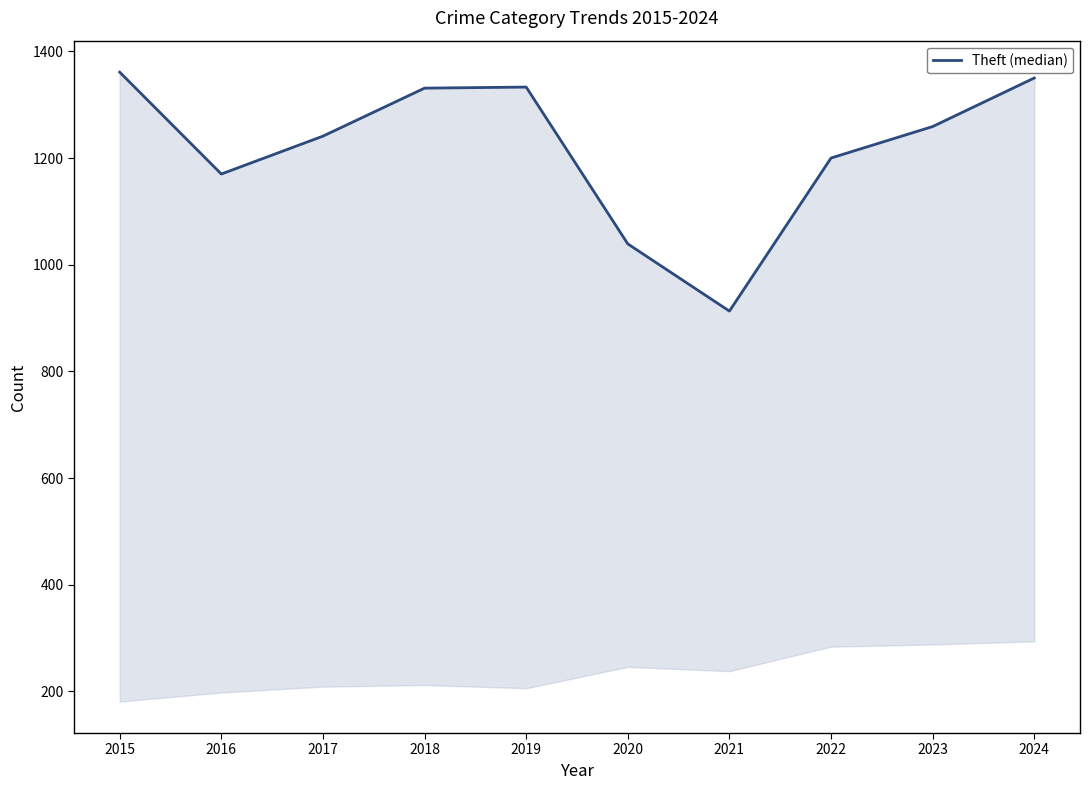

What is the average value?

1220